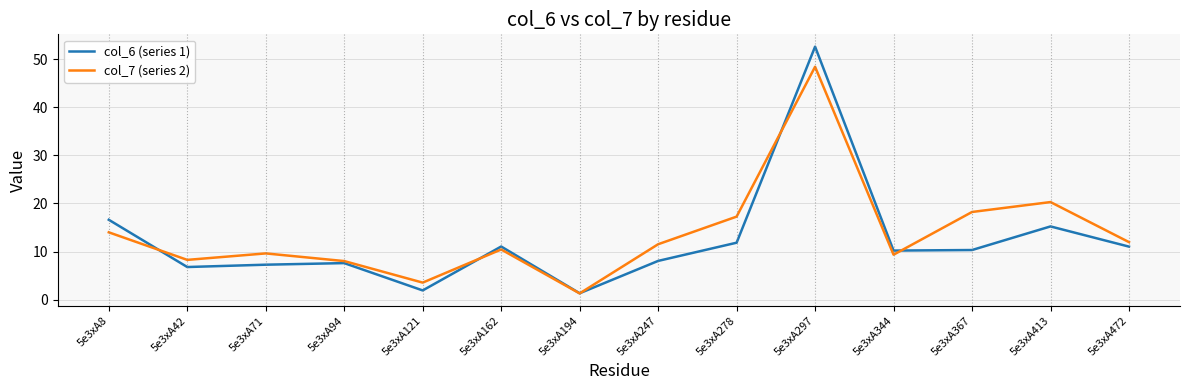

The value of col_6 (series 1) at 5e3xA278 is 11.8. True or false?

True